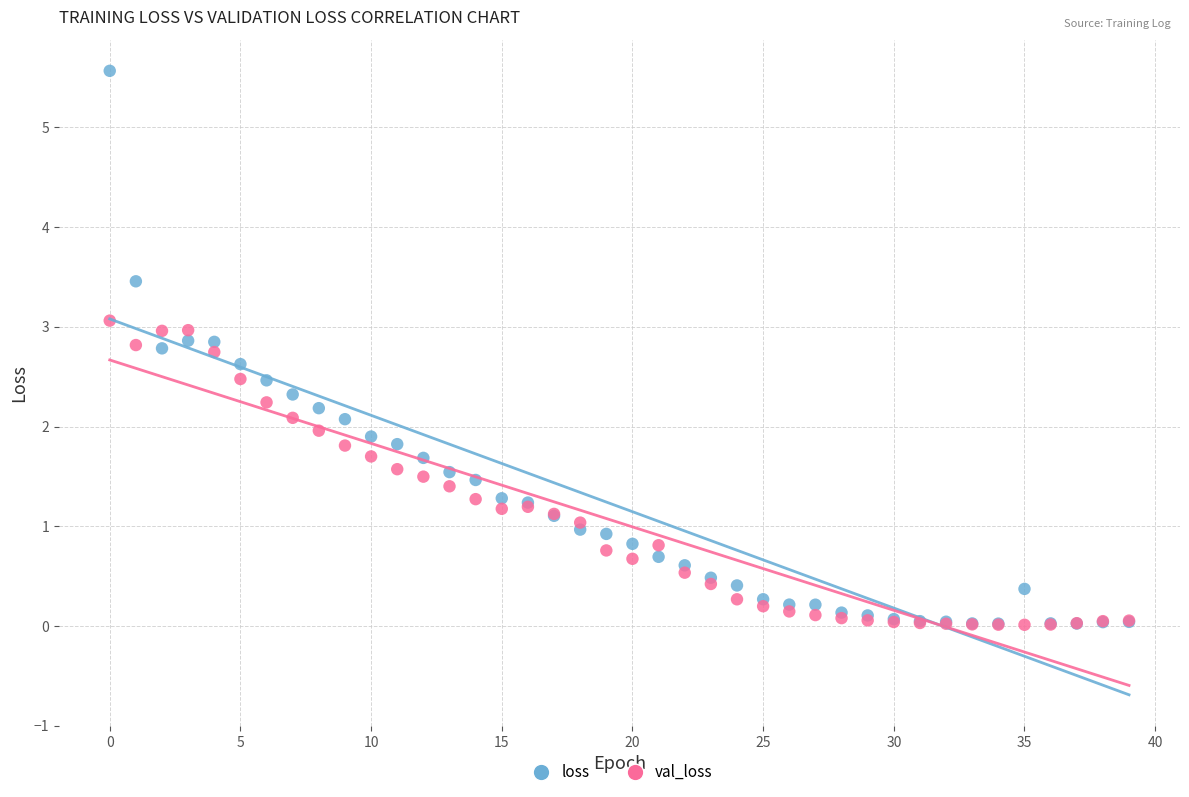

What are all the series names shown in the legend?

loss, val_loss